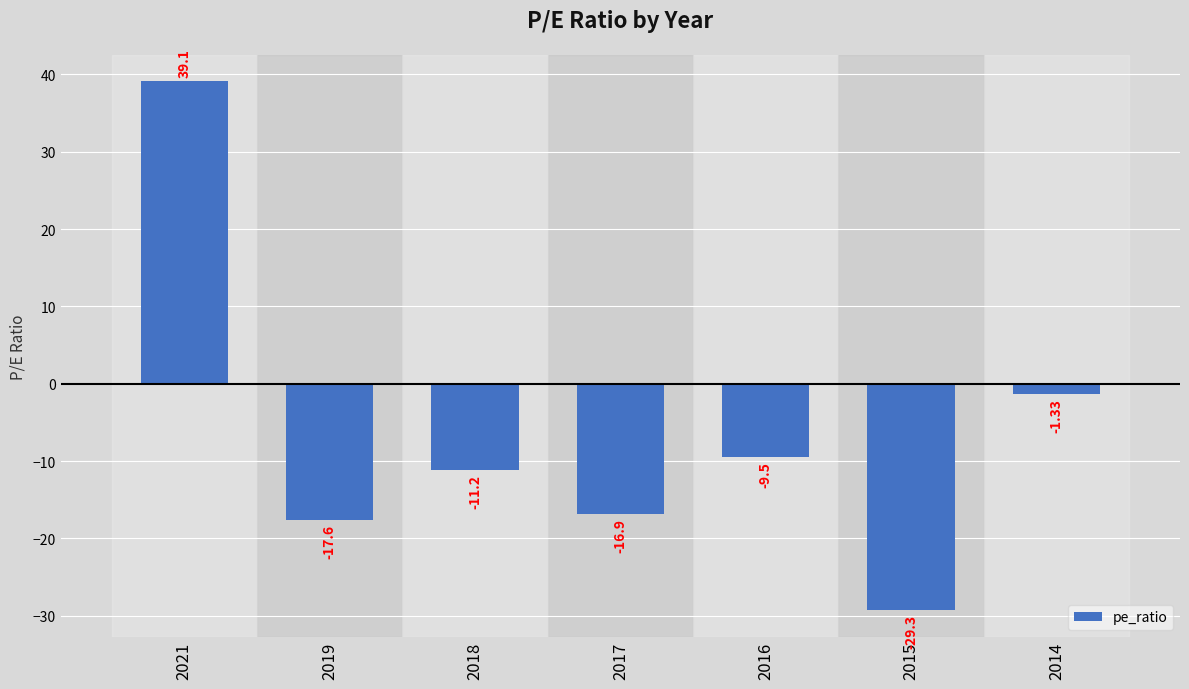

Which label corresponds to the smallest value in the chart?

2015